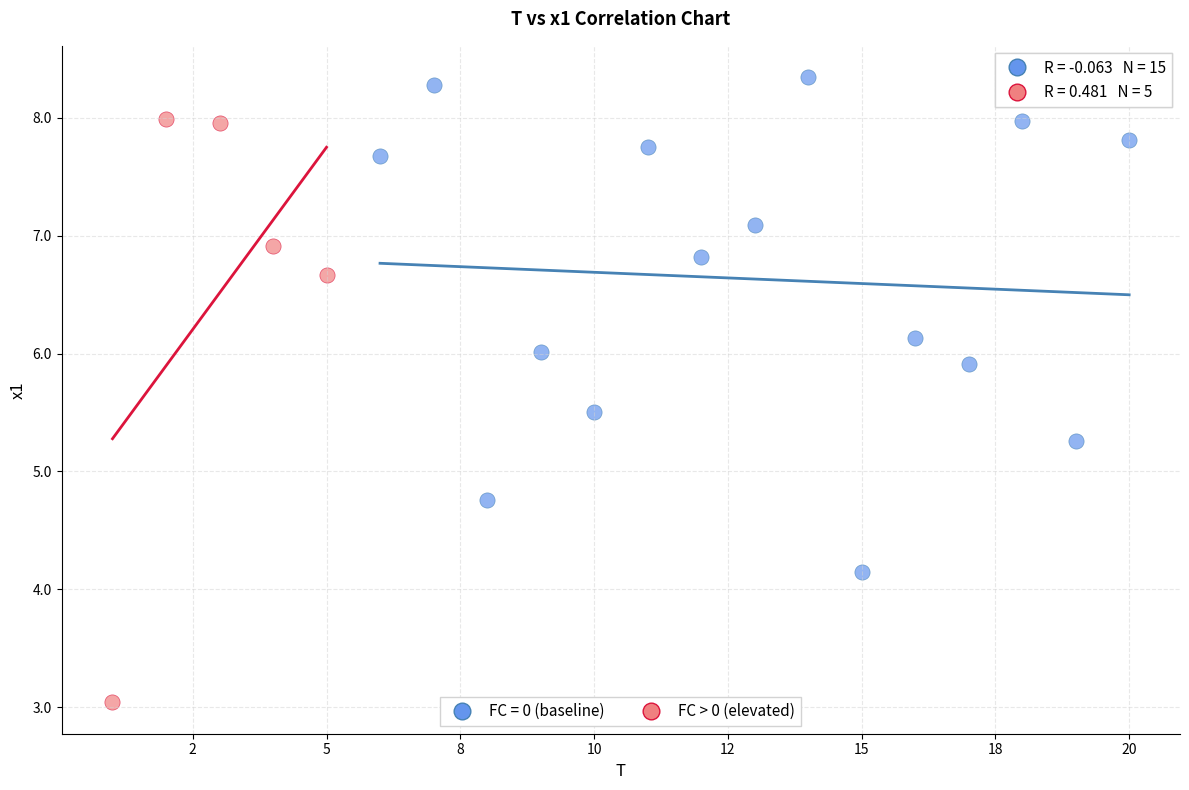

Which series has the widest spread of Y values?

FC > 0 (elevated)